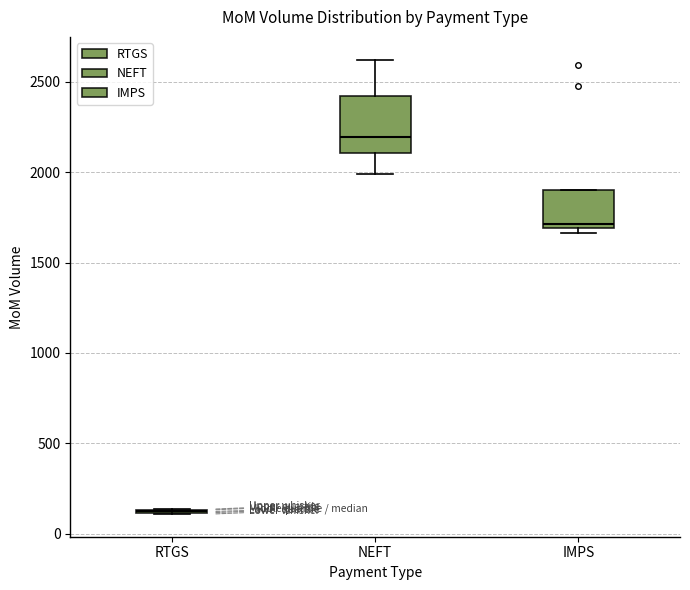

Reading left to right, transcribe this box plot: for each box, give where its median line is, the range the box spans, and where its two whiskers end, as read against the y-axis. The values are not printed on the chart, so give them approximately, as read against the axis.

RTGS: box collapsed to a line at 100, whiskers 100 to 150
NEFT: median 2200, box 2100 to 2400, whiskers 2000 to 2600
IMPS: median 1700 (just above the box's lower edge), box 1700 to 1900, whiskers 1650 to 1900